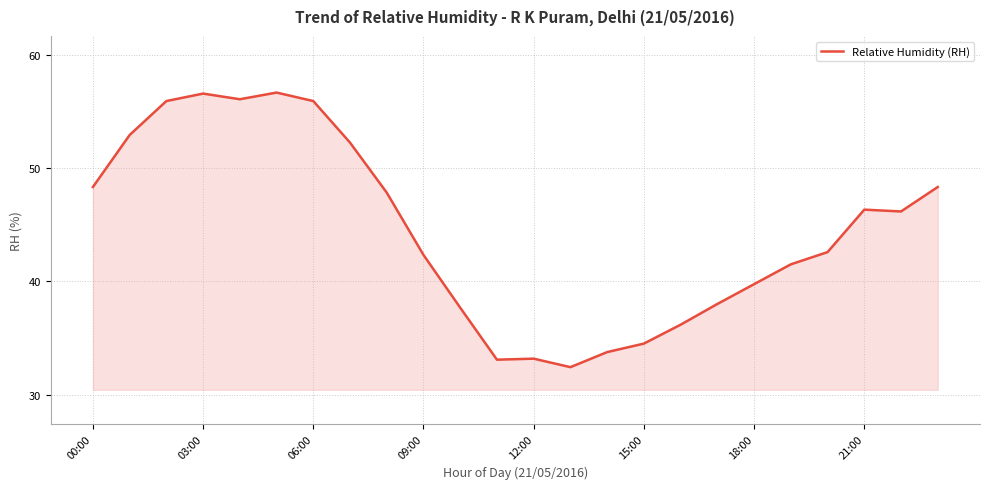

What is the smallest value displayed?

32.4